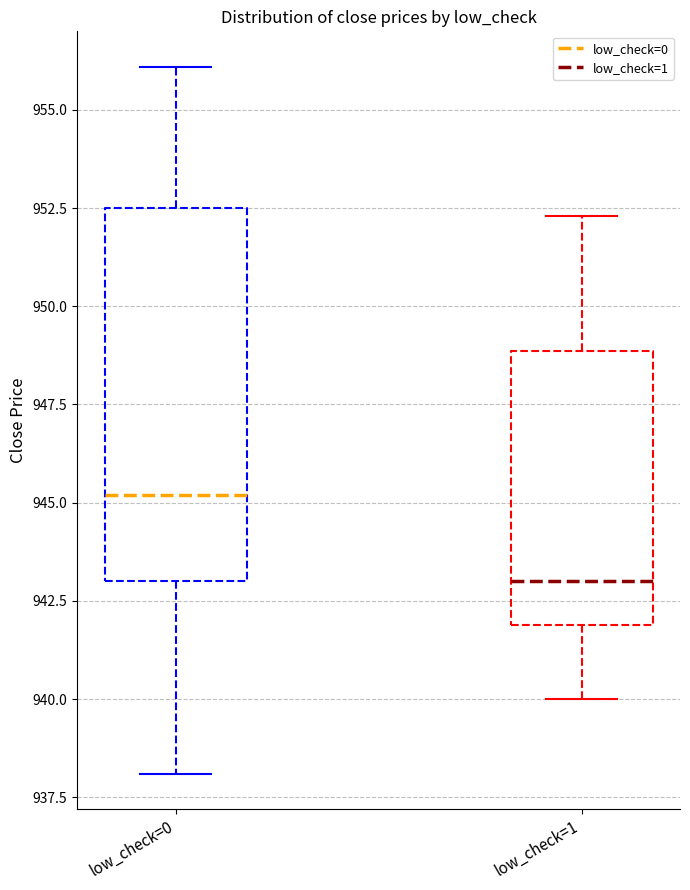

Comparing the boxes themselves (not the whiskers), which one is the tallest?

low_check=0